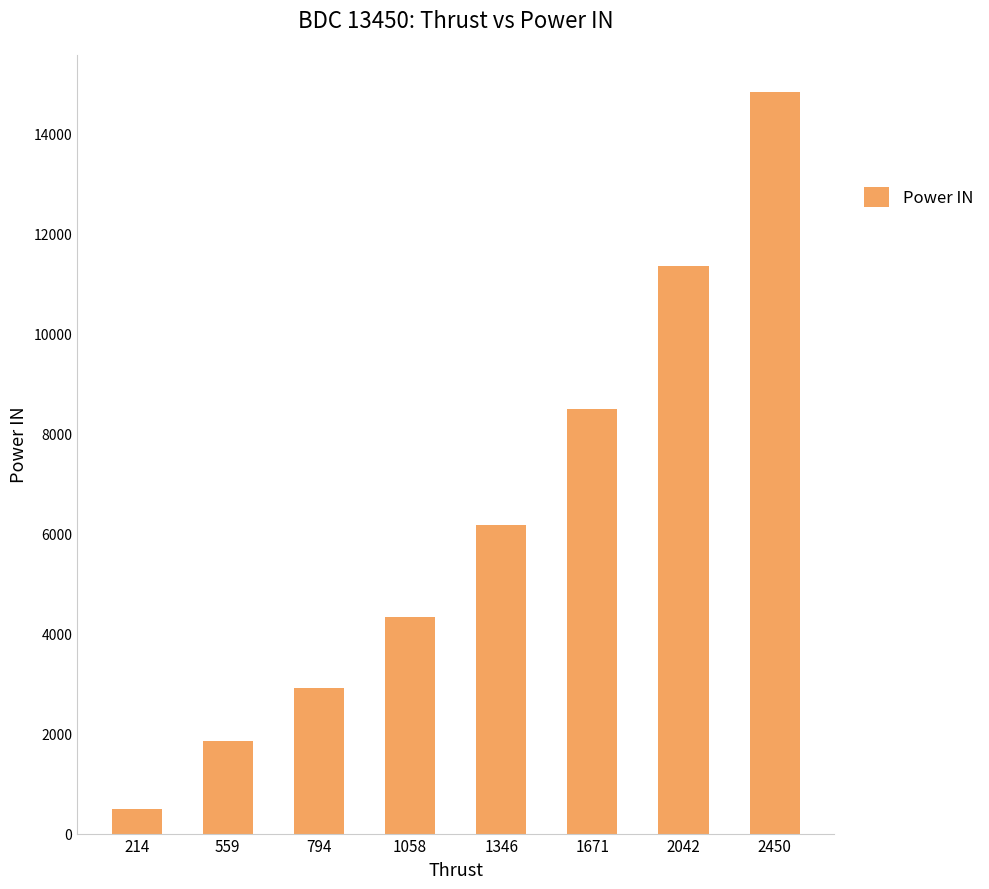

Reading left to right, transcribe all the data shown in this chart.

487	1844	2904	4326	6168	8491	11359	14836